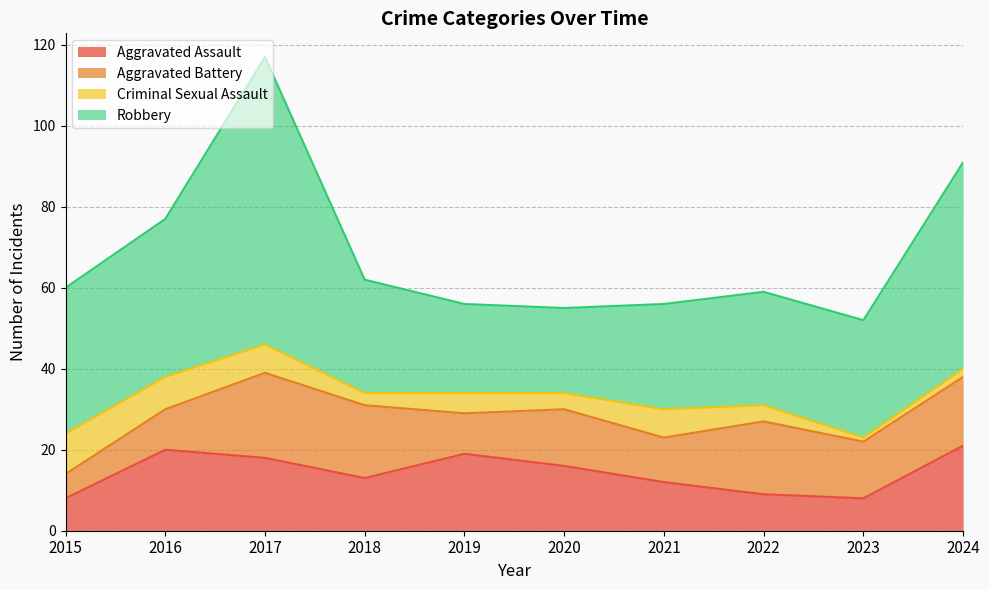

How many times do Aggravated Battery and Criminal Sexual Assault cross each other?

1